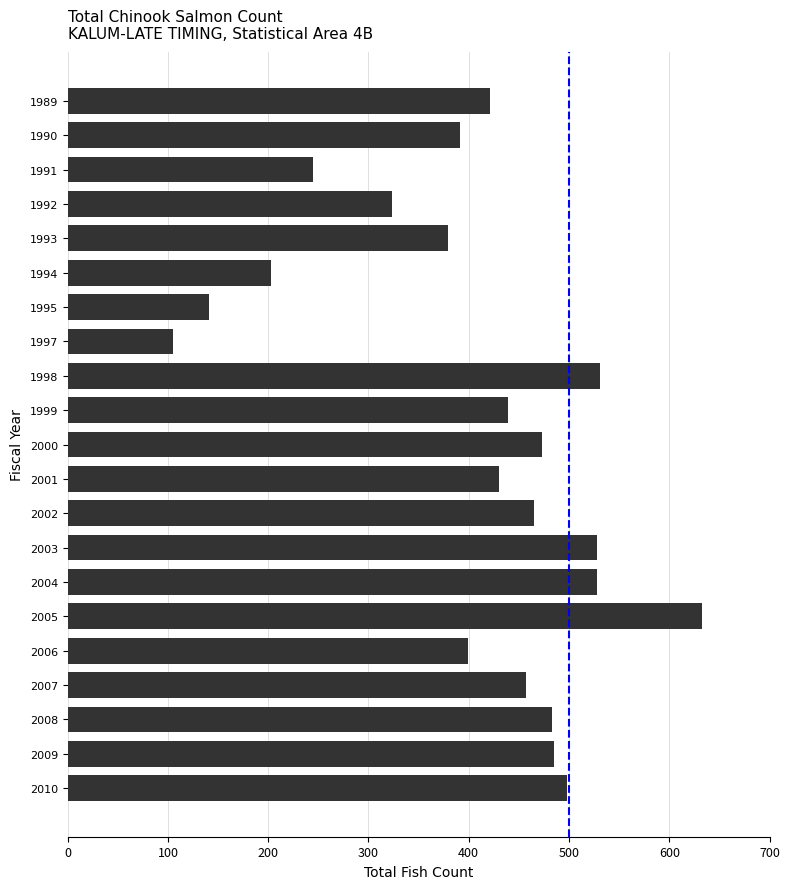

Where is the data nearest to the value 369?

1993